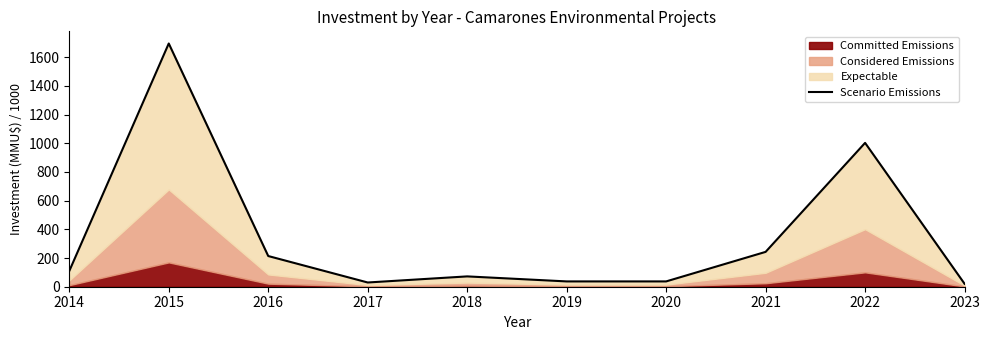

What is the average value?

346.2